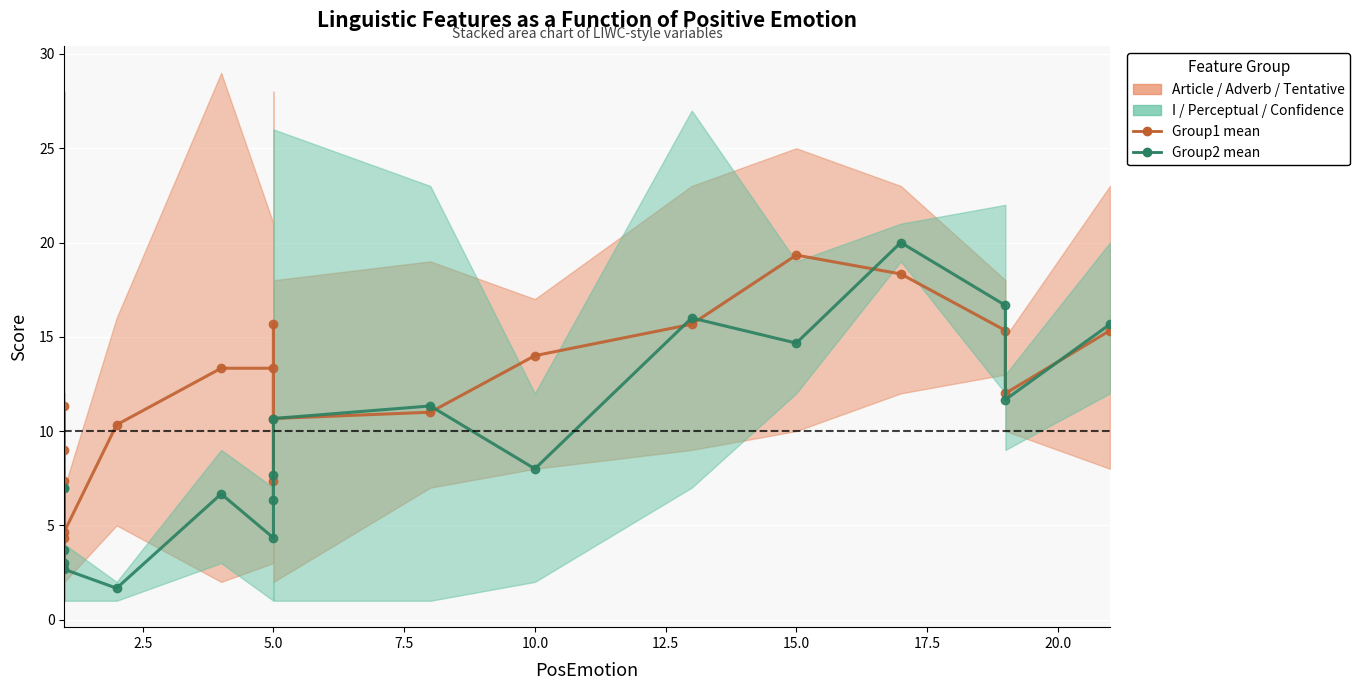

Reading left to right, what are all the values shown in this chart?

Group1 mean (Article/Adverb/Tentative): 7.3	9.0	11.3	4.3	4.7	10.3	13.3	13.3	7.3	15.7	10.7	11.0	14.0	15.7	19.3	18.3	15.3	12.0	15.3
Group2 mean (I/Perceptual/Confidence): 7.0	3.0	7.0	3.7	2.7	1.7	6.7	4.3	7.7	6.3	10.7	11.3	8.0	16.0	14.7	20.0	16.7	11.7	15.7